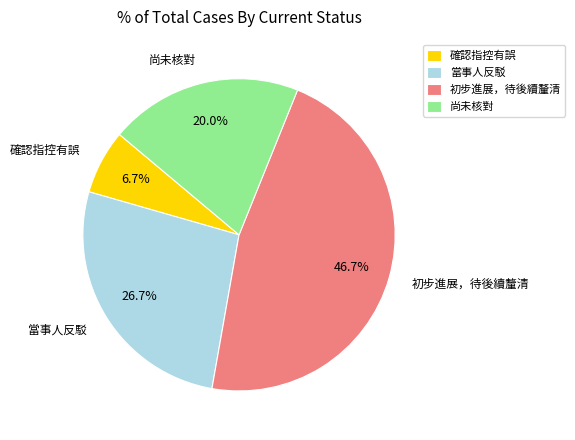

Rank the categories by value from highest to lowest.

初步進展，待後續釐清, 當事人反駁, 尚未核對, 確認指控有誤